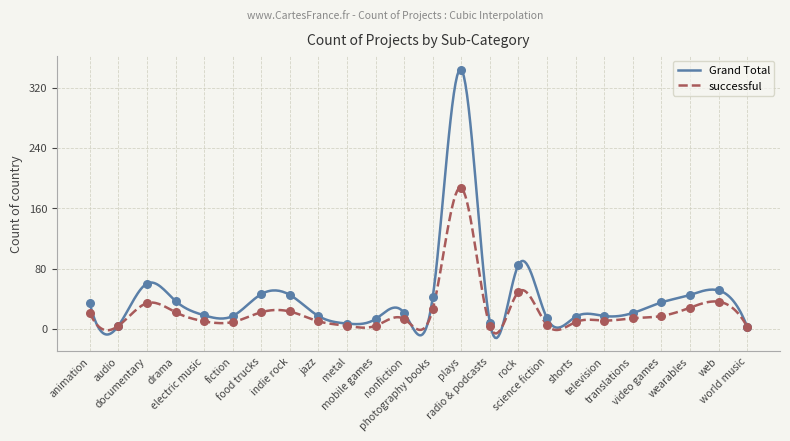

Is the value of successful at world music greater than the value of Grand Total at indie rock?

No